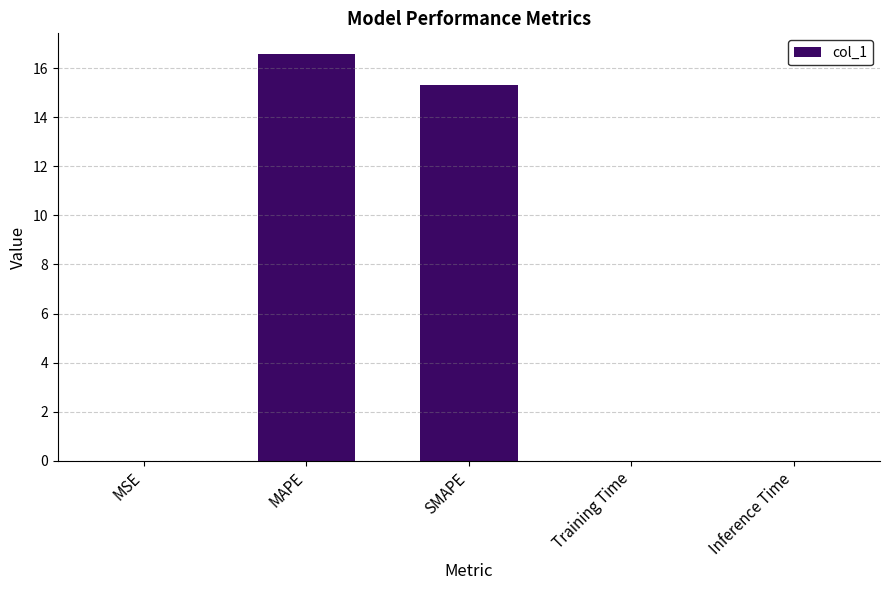

What is the change in value from MSE to MAPE?

+16.6